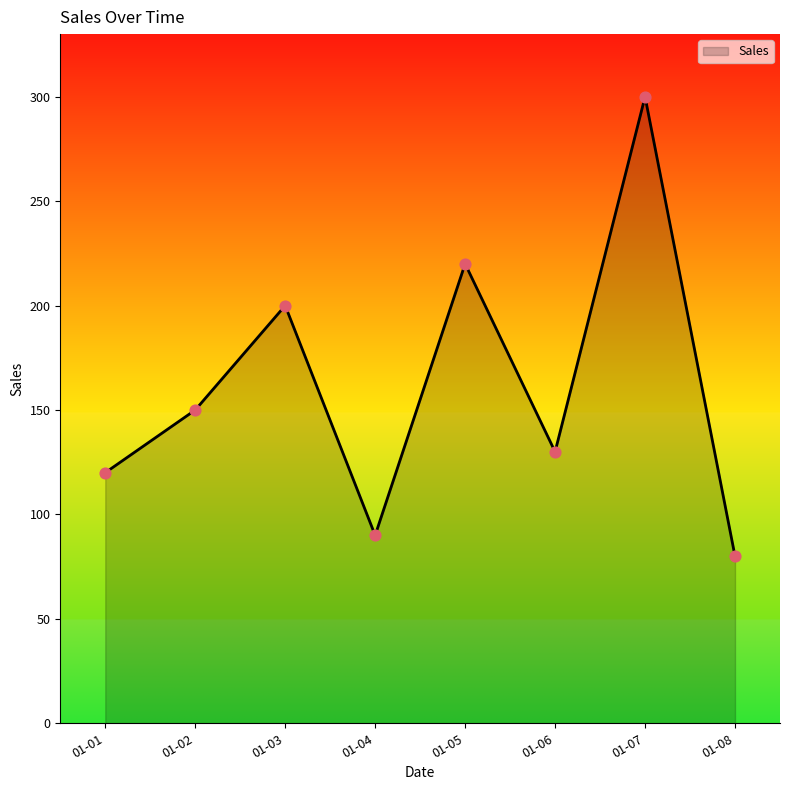

What is the ratio of the value at 01-08 to the value at 01-03?

0.4